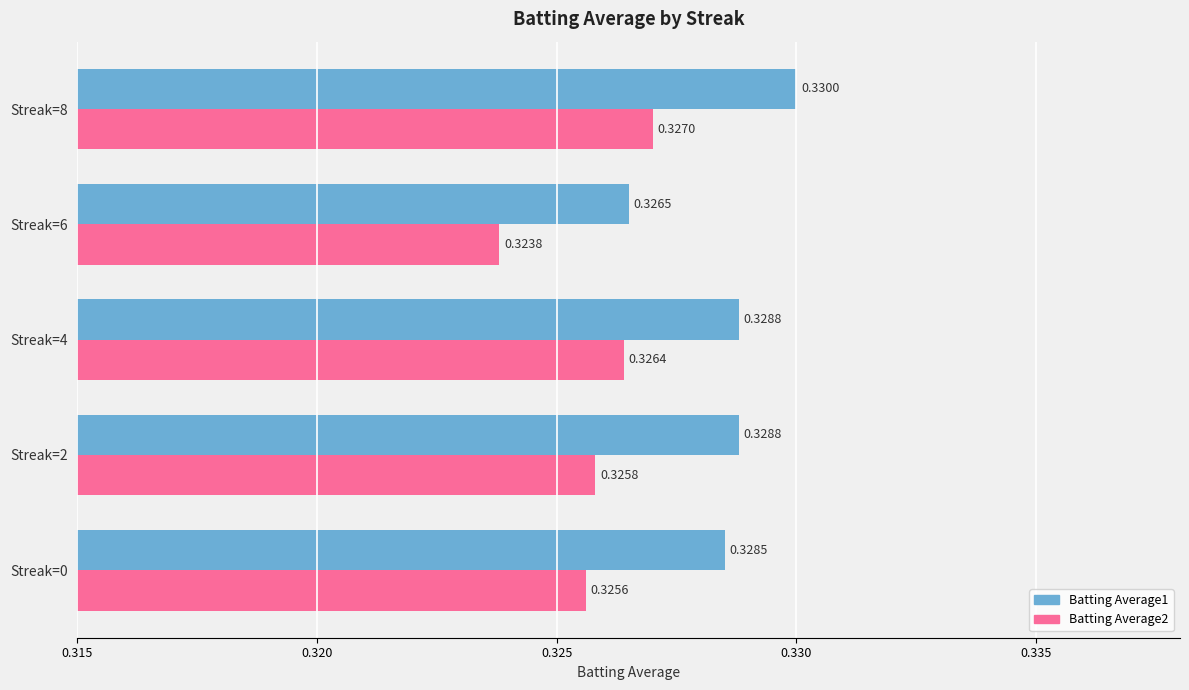

Rank the categories by Batting Average2 value from highest to lowest.

Streak=8, Streak=4, Streak=2, Streak=0, Streak=6